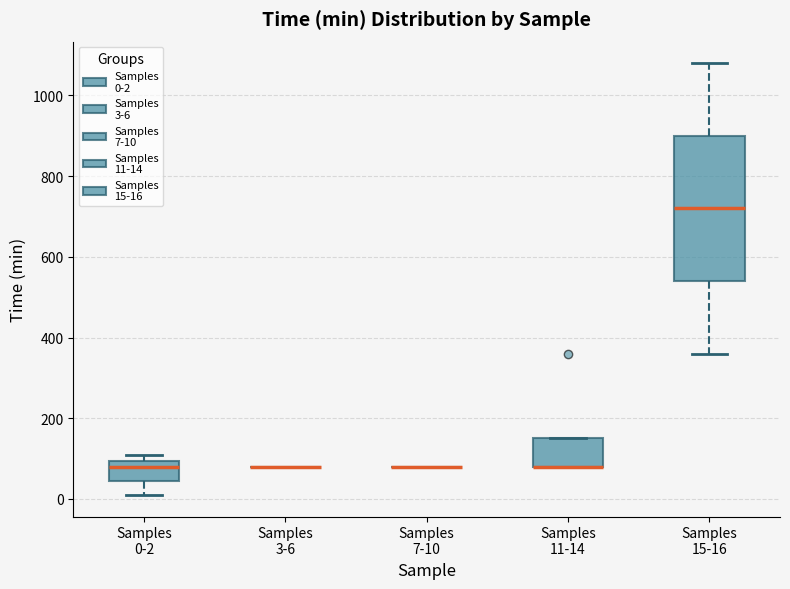

Which box is the tallest, from its lower edge to its upper edge?

Samples 15-16